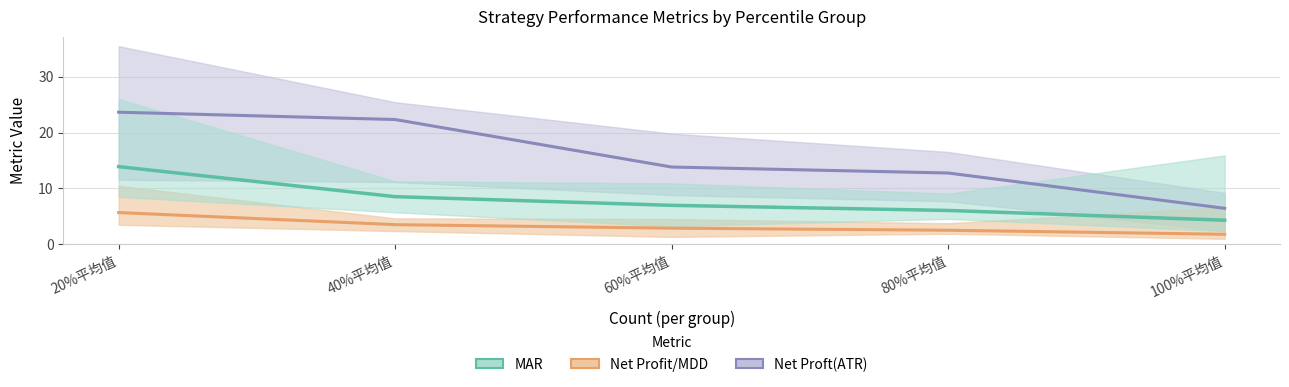

What is the average value of the MAR (mean) series?

8.0